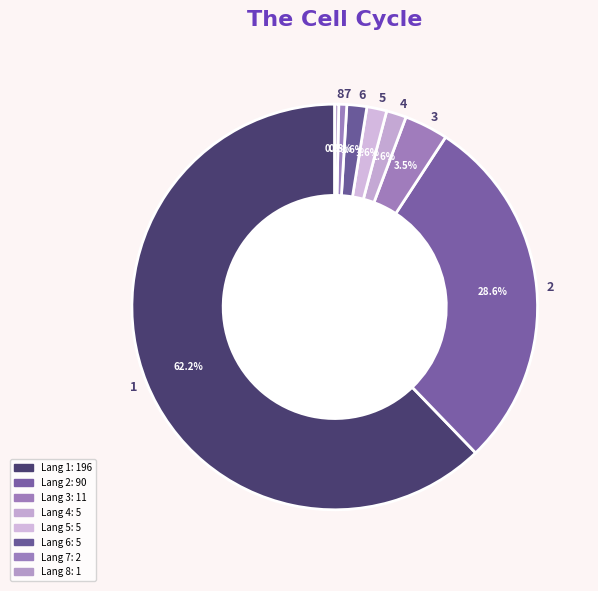

To the nearest percent, what is the difference between the largest and smallest slice percentages?

62%